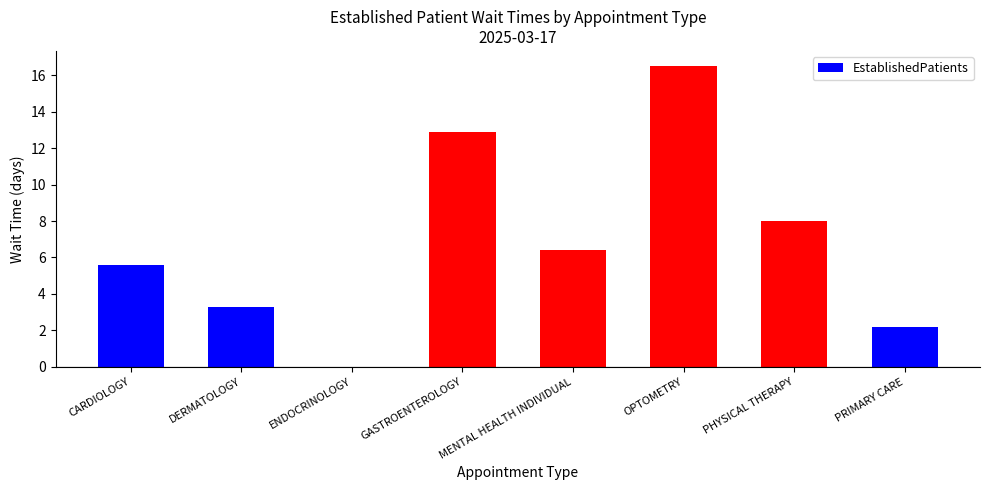

What is the ratio of the value at GASTROENTEROLOGY to the value at PHYSICAL THERAPY?

1.6